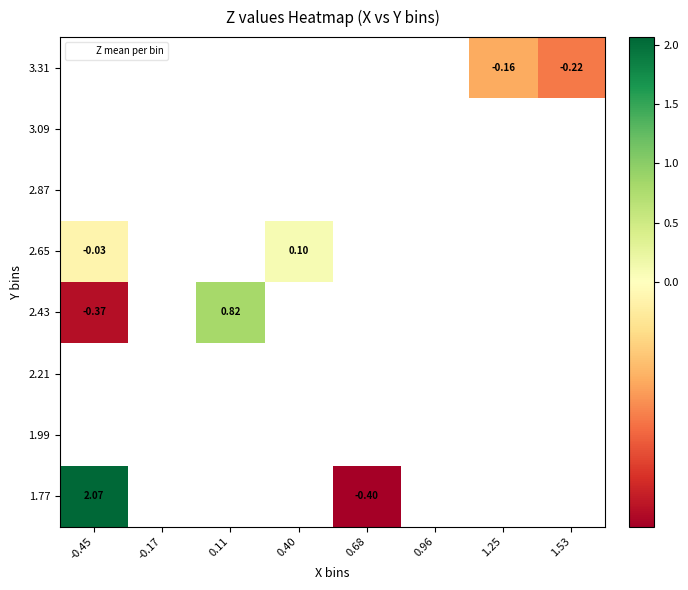

What is the highest value of the 1.77 series?

2.1